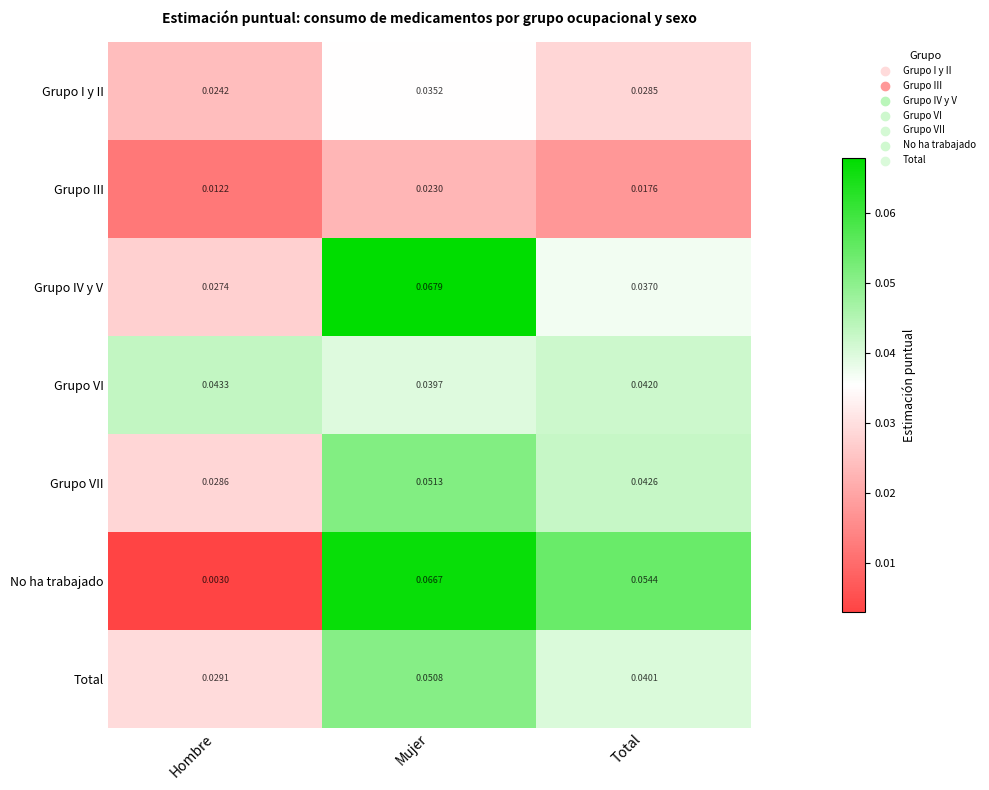

Which series has the largest range (max minus min)?

No ha trabajado